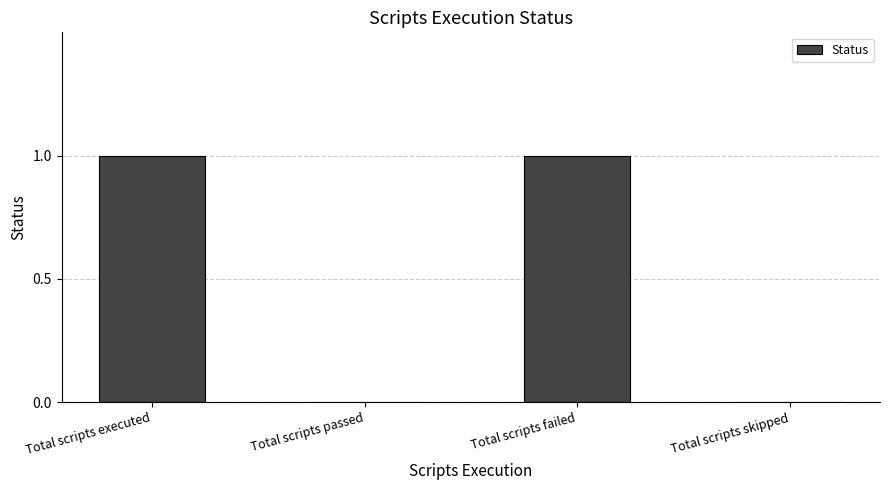

Reading left to right, what are all the values shown in this chart?

1	0	1	0